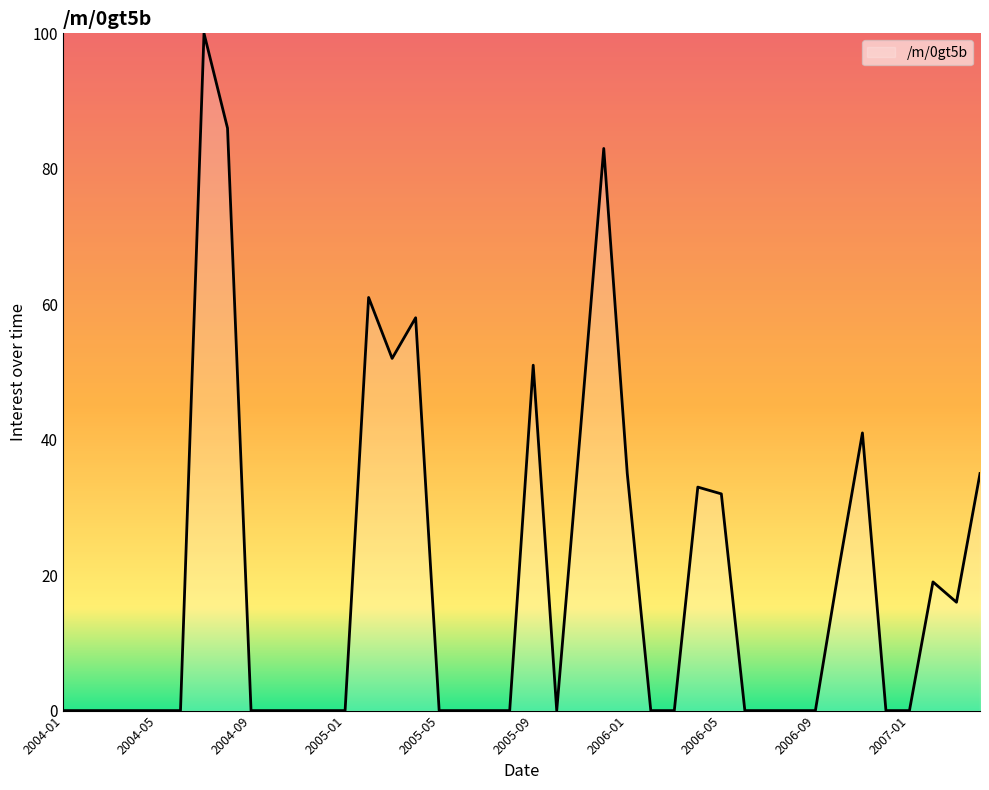

What is the average value?

19